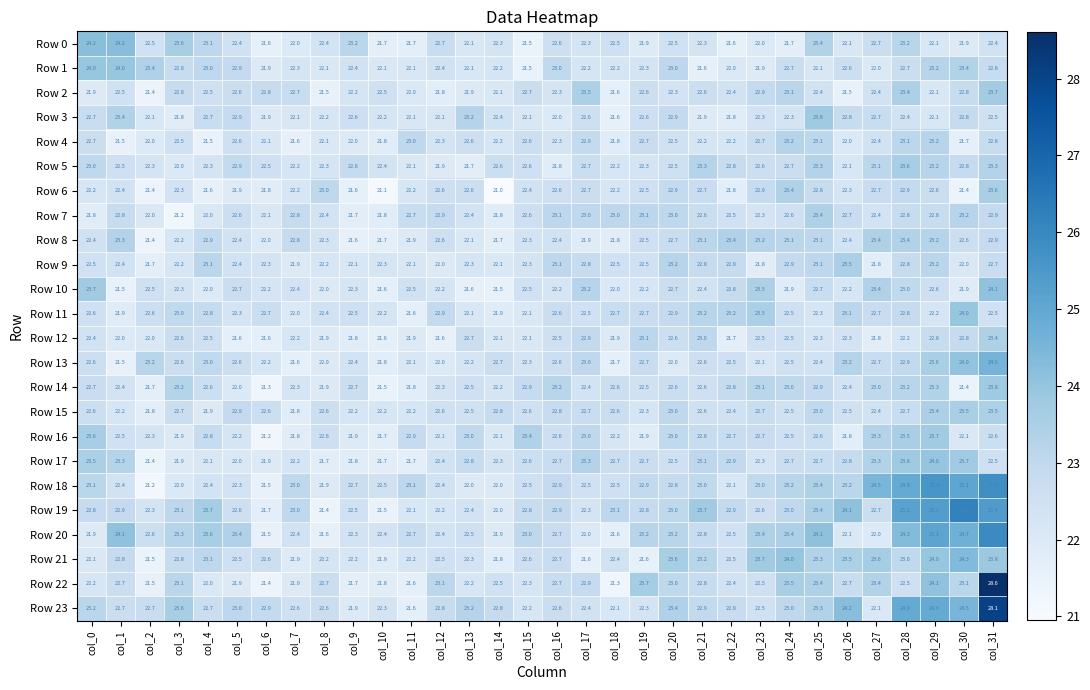

How many distinct data groups are displayed?

24